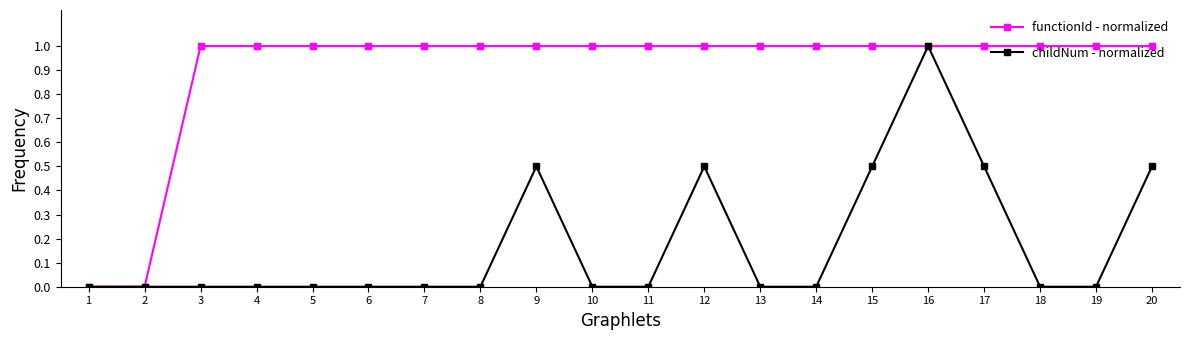

How many lines are shown in the chart?

2